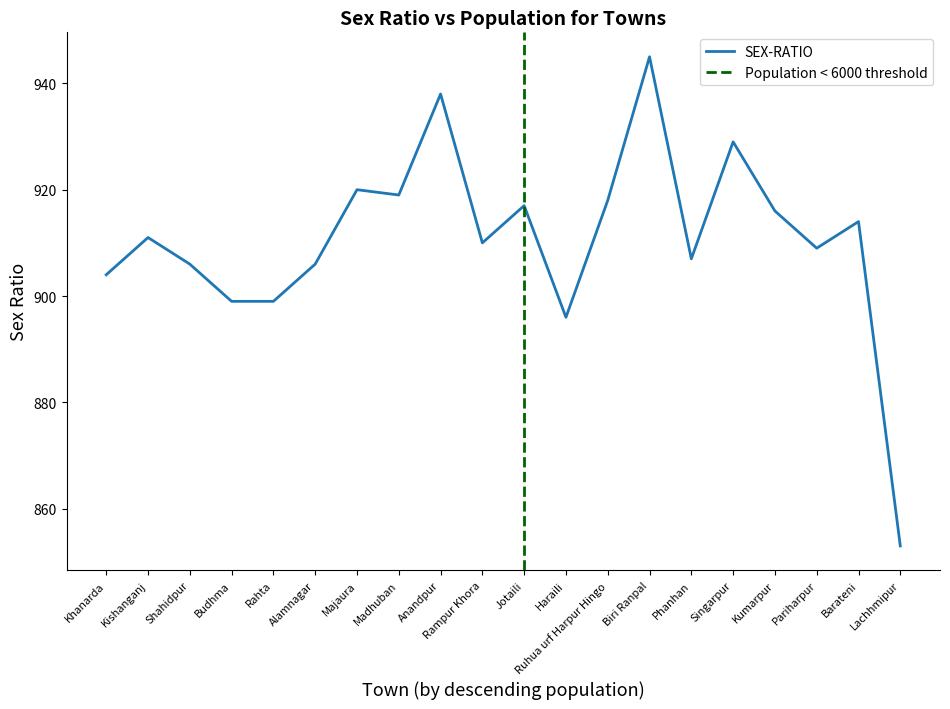

How many interior local peaks (higher than both neighbors) does the data have?

7